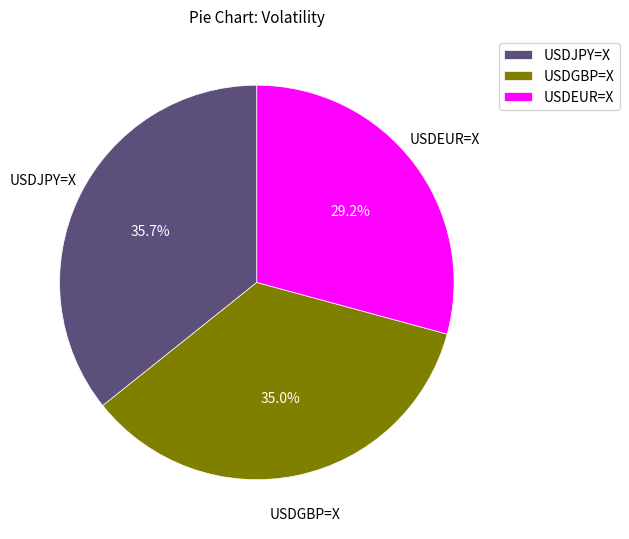

To the nearest percent, what portion does USDGBP=X represent?

35%